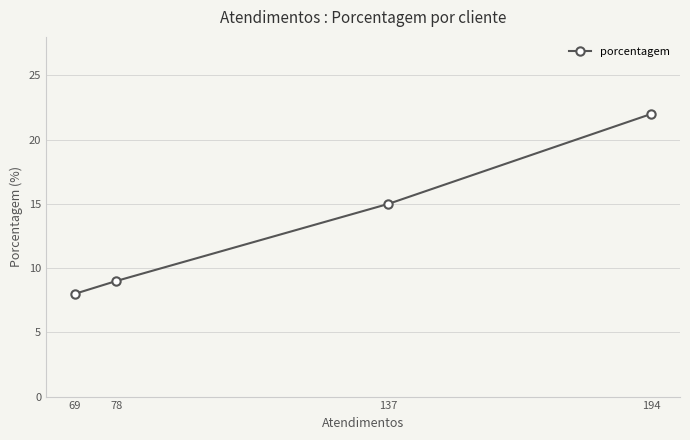

True or false: the data has more than 0 interior local peaks.

False